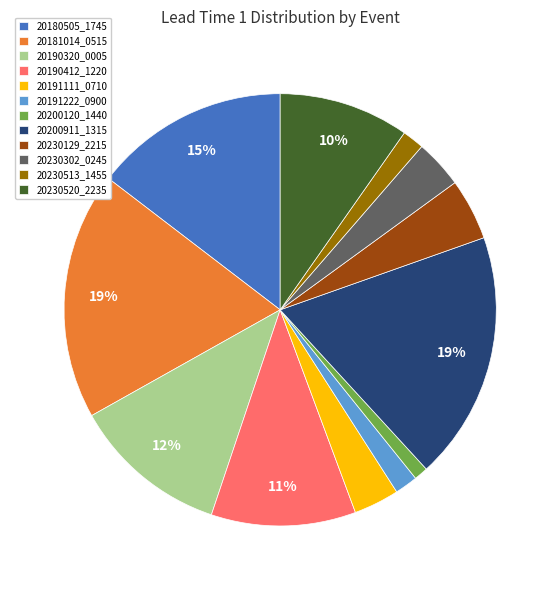

To the nearest percent, what portion does 20191222_0900 represent?

2%